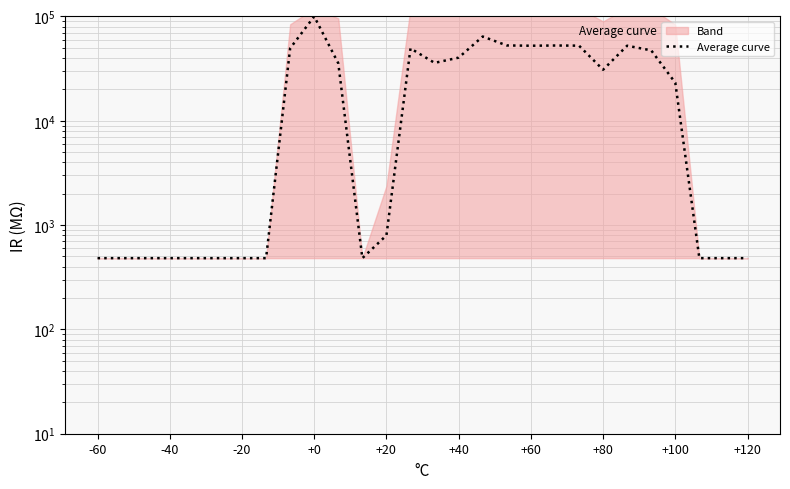

What position from the left is 23?

24